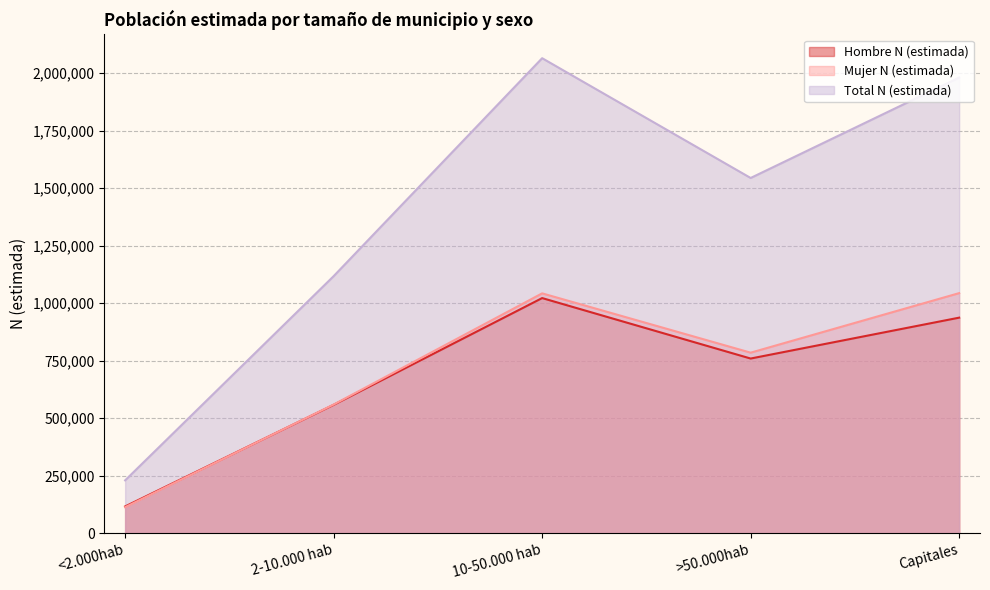

What is the sum of all Total N (estimada) values?

6938722